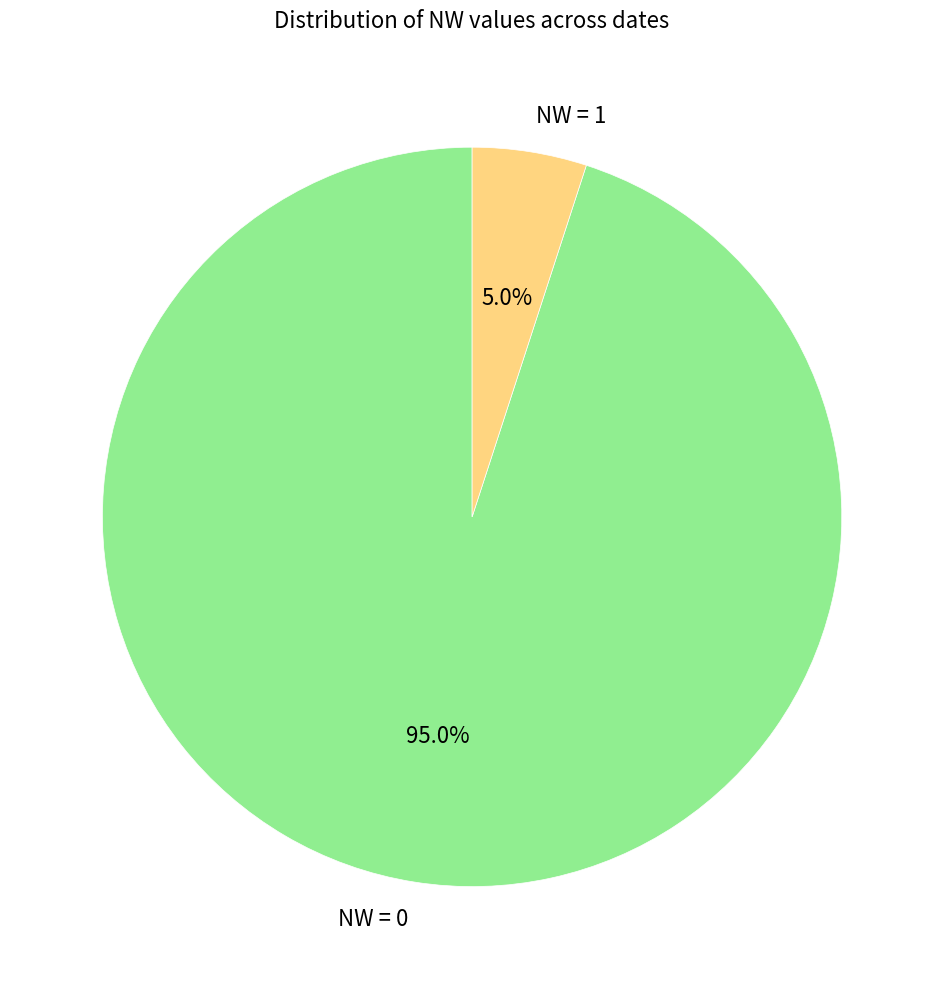

What is the ratio of the value at NW = 0 to the value at NW = 1?

19.0